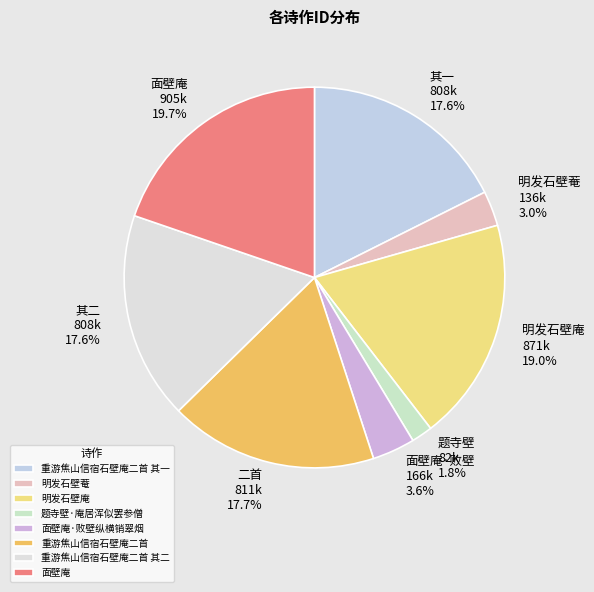

To the nearest percent, what percentage of the pie is 重游焦山信宿石壁庵二首 其二?

18%